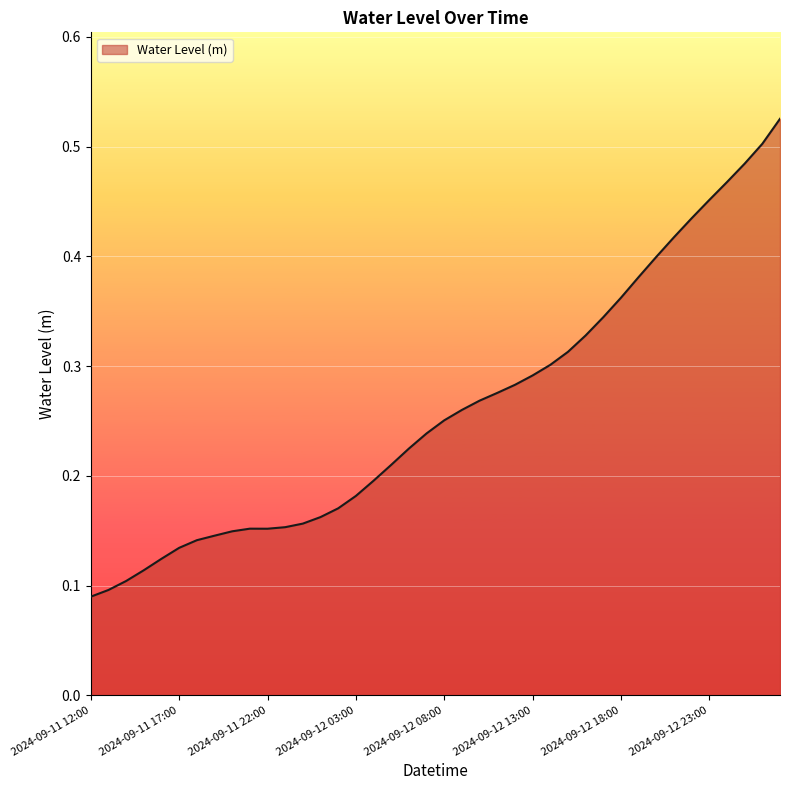

Does the chart display data point markers on the line(s)?

No